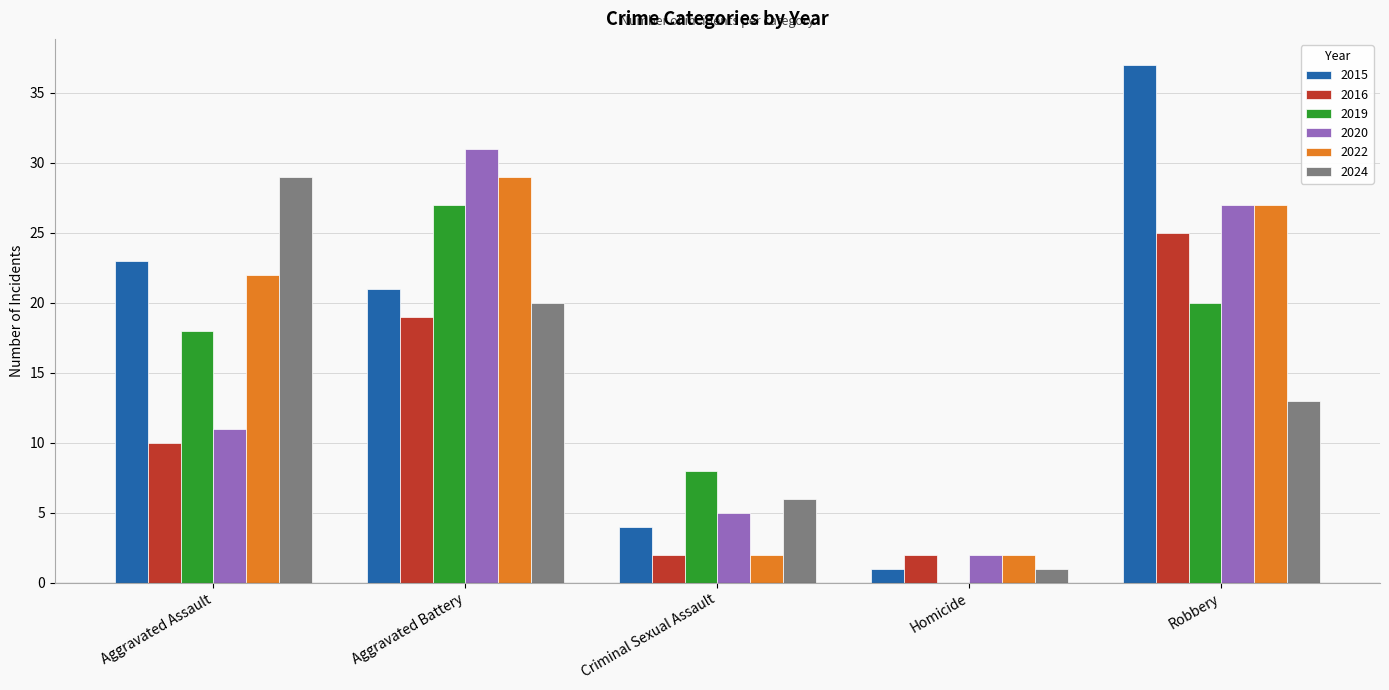

What is the total value across all series at Homicide?

8